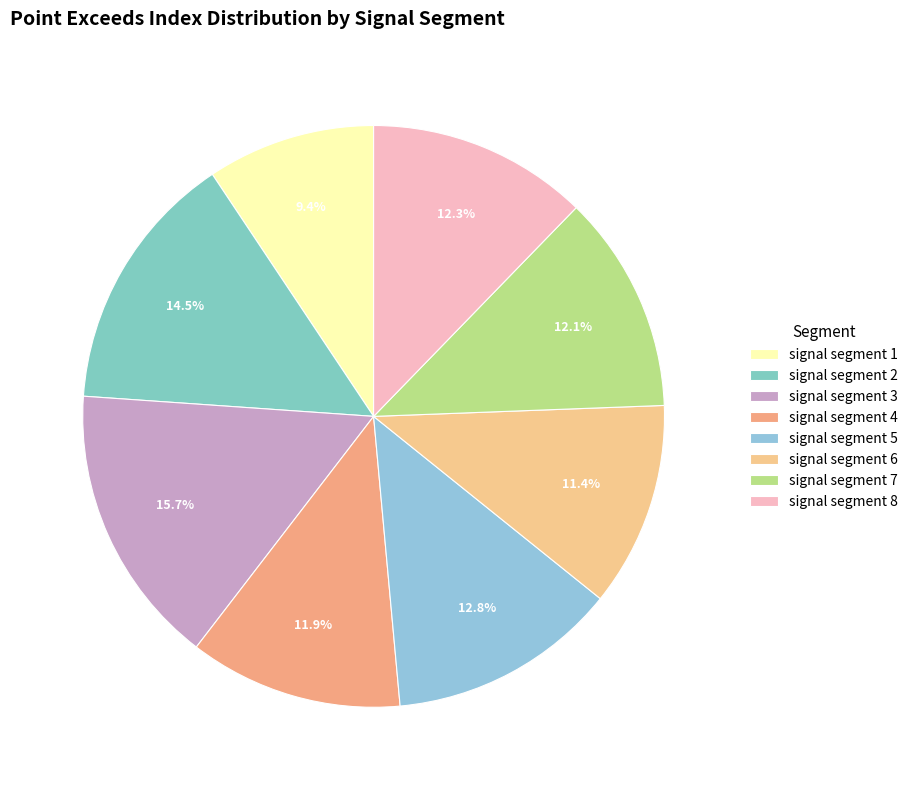

Count the number of slices in the pie.

8